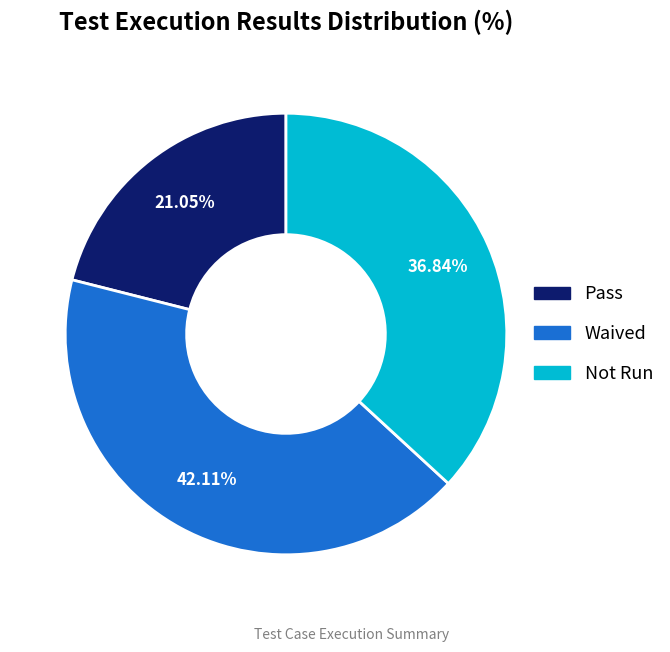

How many segments does this pie chart have?

3